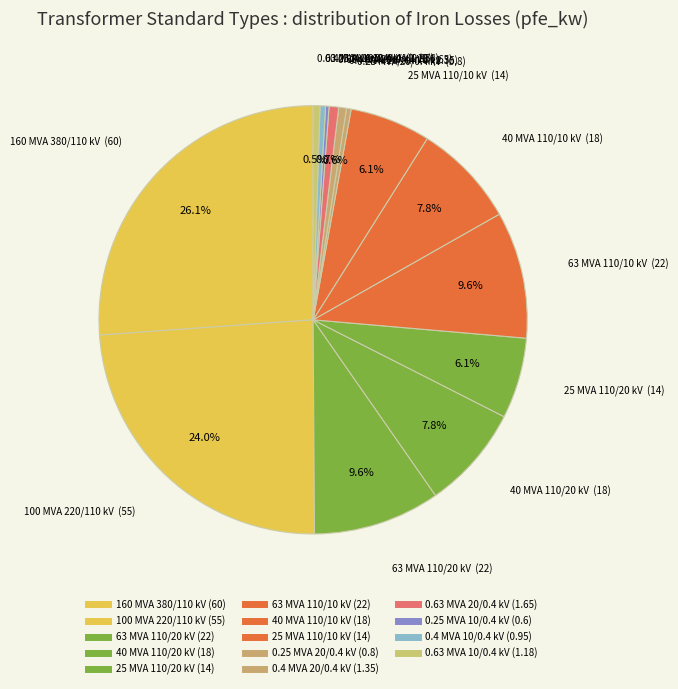

Is there a majority slice in this chart?

No